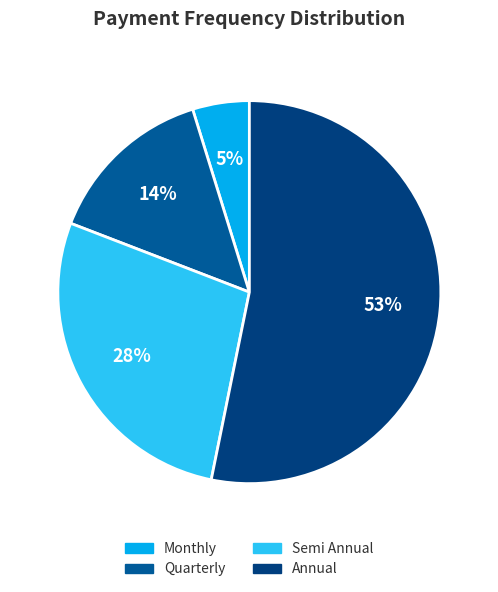

Rank the categories by value from highest to lowest.

Annual, Semi Annual, Quarterly, Monthly